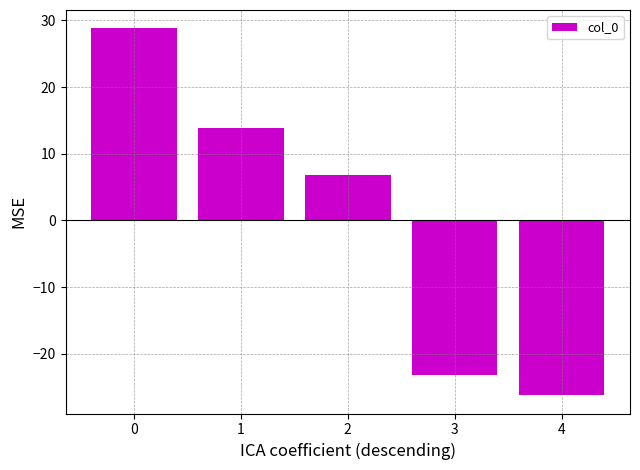

Rank the categories by value from highest to lowest.

0, 1, 2, 3, 4